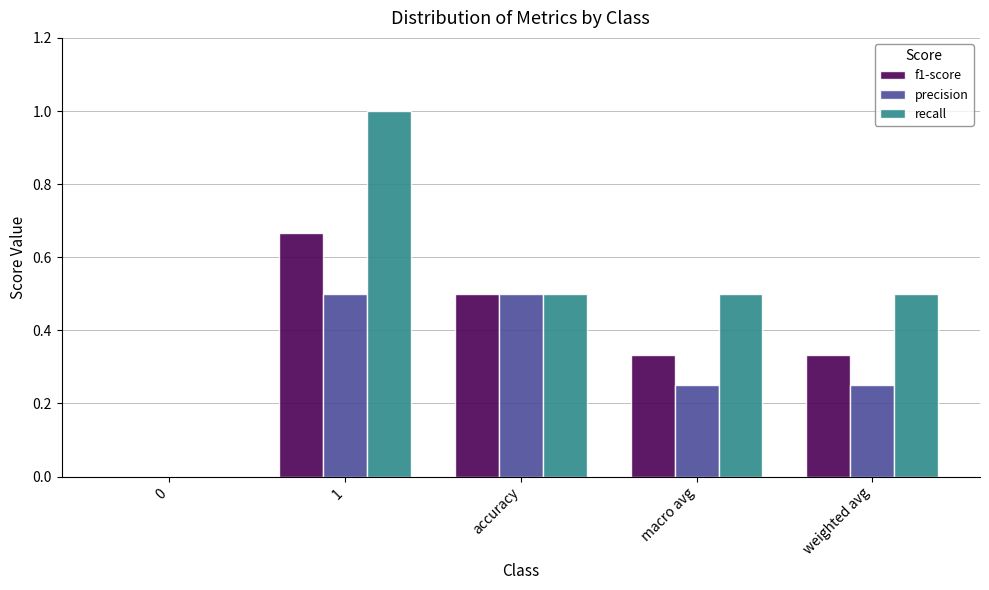

What is the highest value of the recall series?

1.0